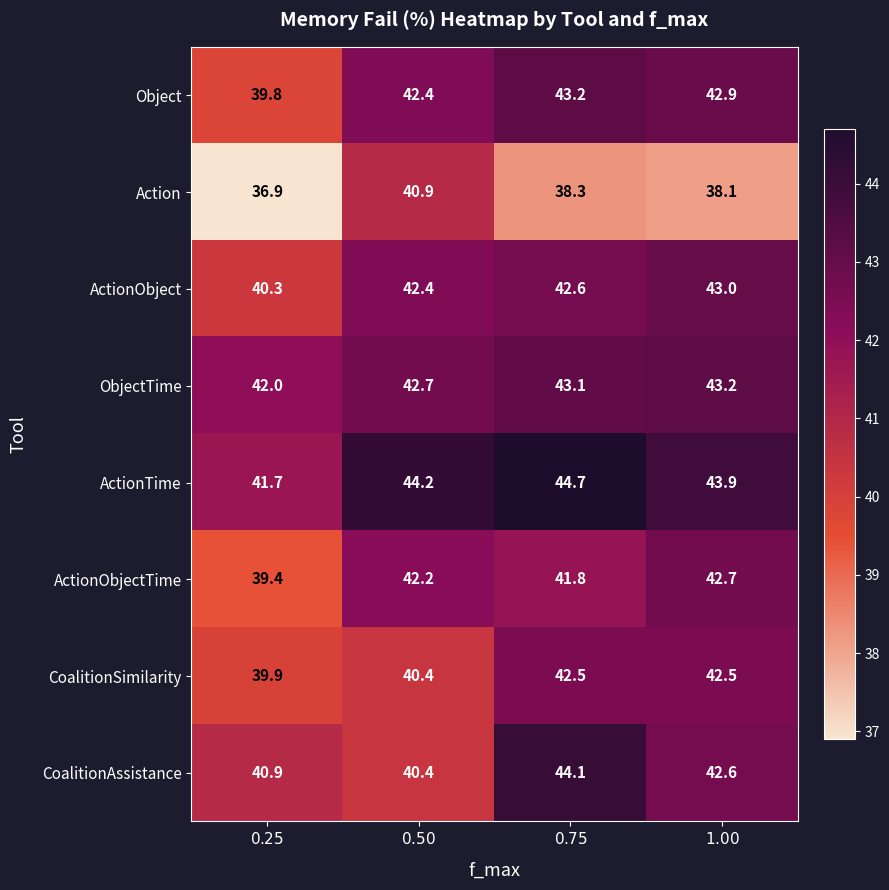

At how many categories does at least one series exceed 41?

4